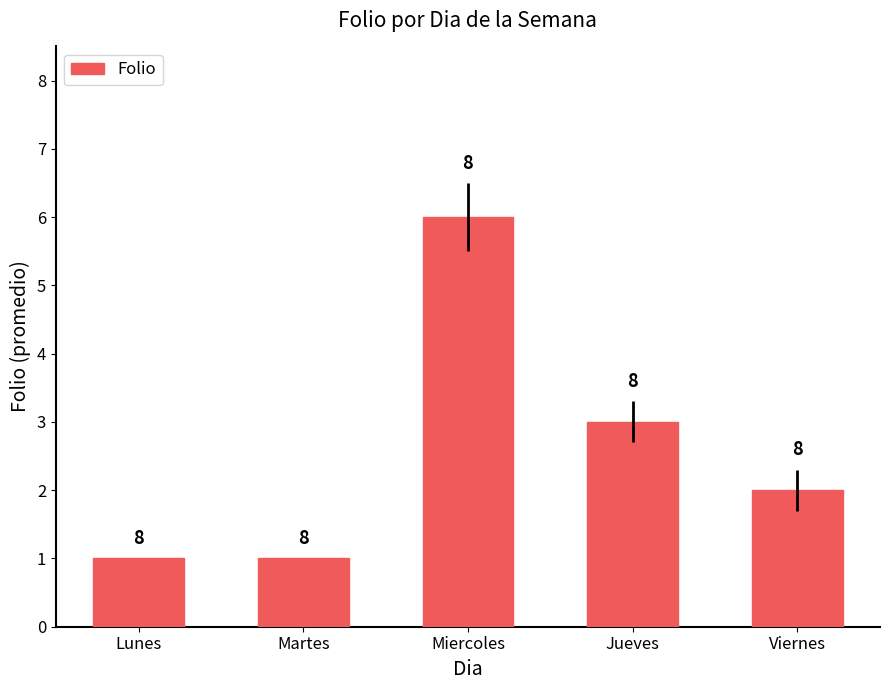

Which category has the highest value across all series?

Miercoles